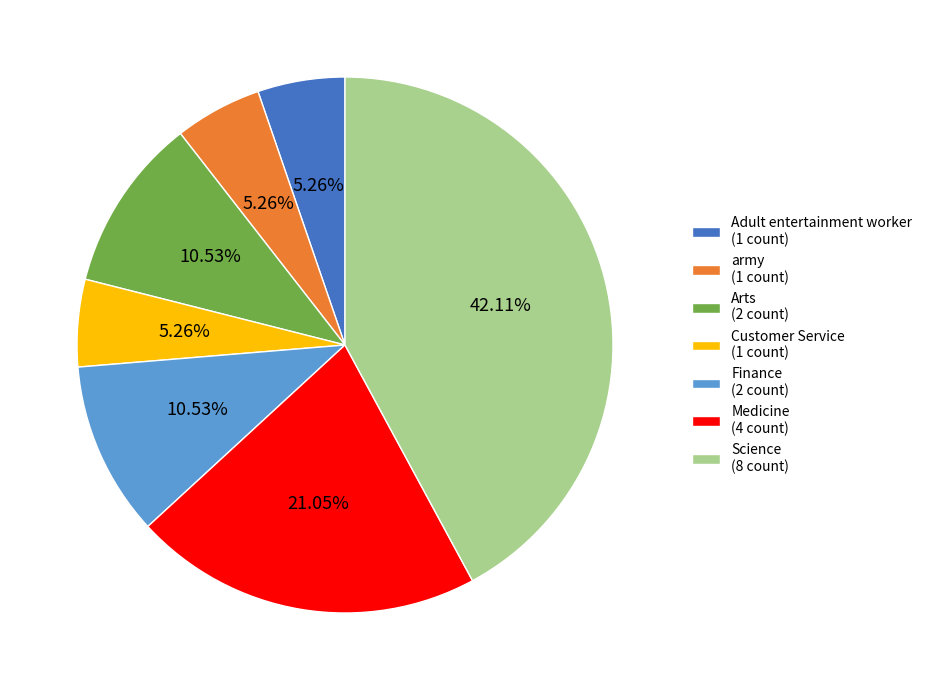

To the nearest percent, what is the difference between the largest and smallest slice percentages?

37%